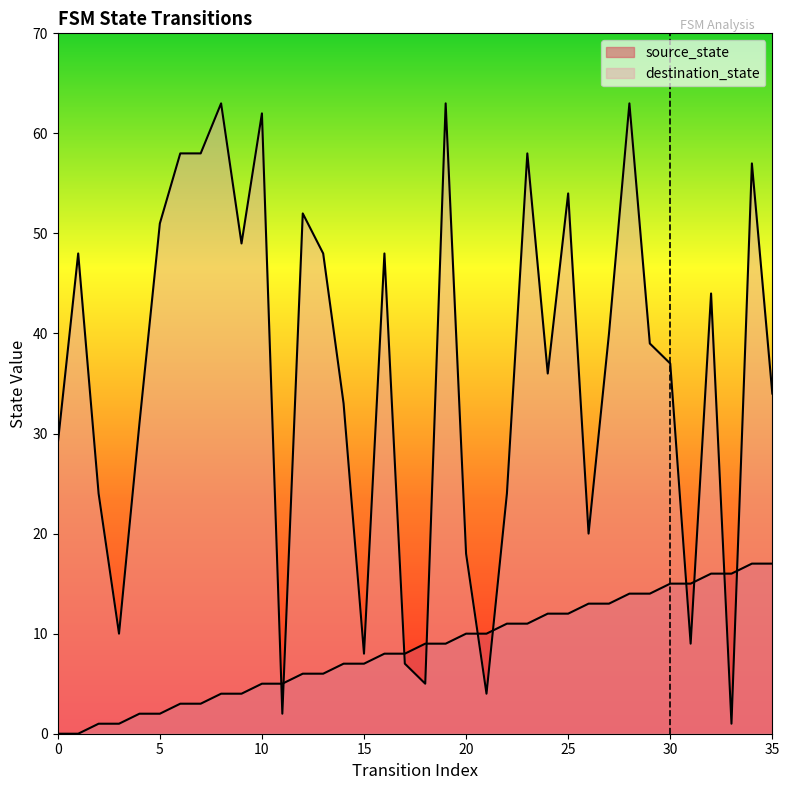

Where is the first local minimum for destination_state?

3